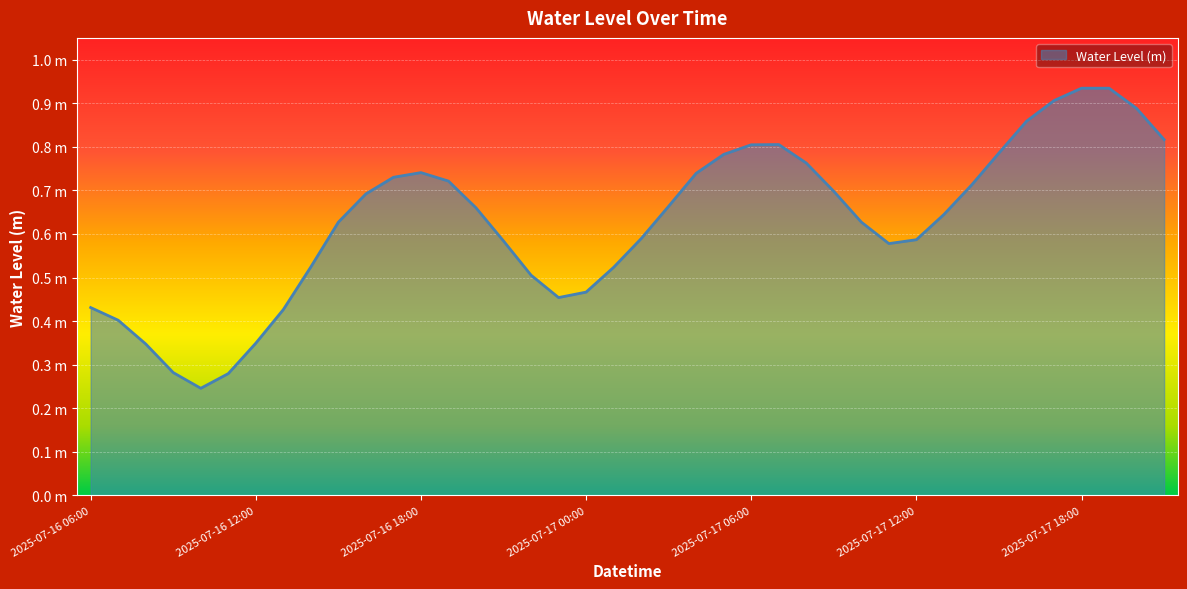

Is this an area chart (filled region under the line)?

Yes